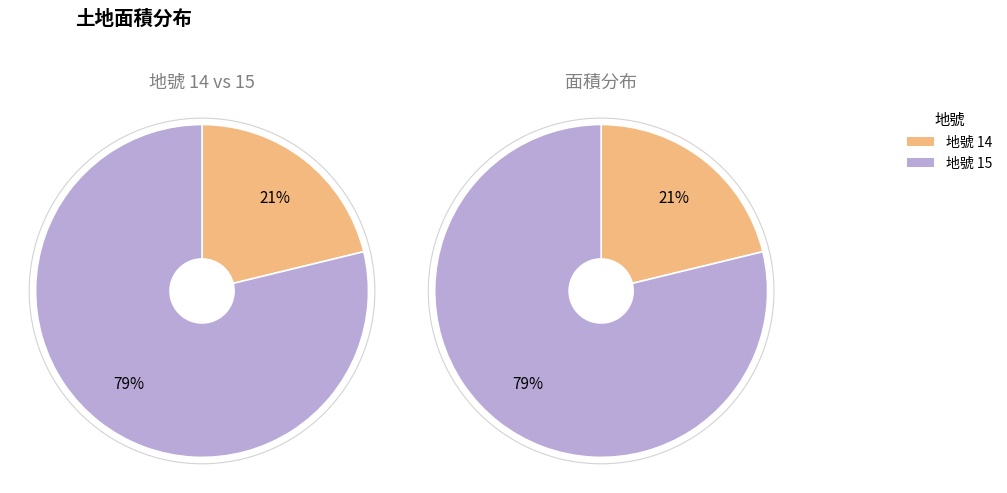

What percentage is the 15 slice, to the nearest percent?

79%